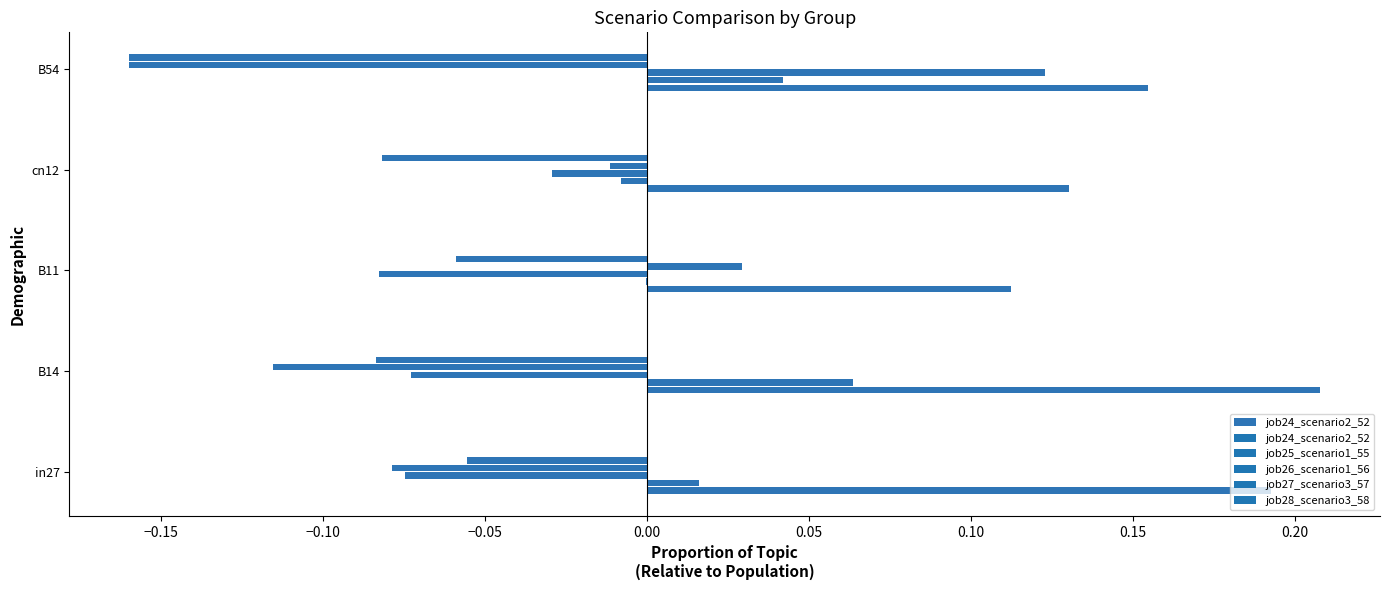

What is the difference between the maximum and minimum values in the job28_scenario3_58 series?

0.3